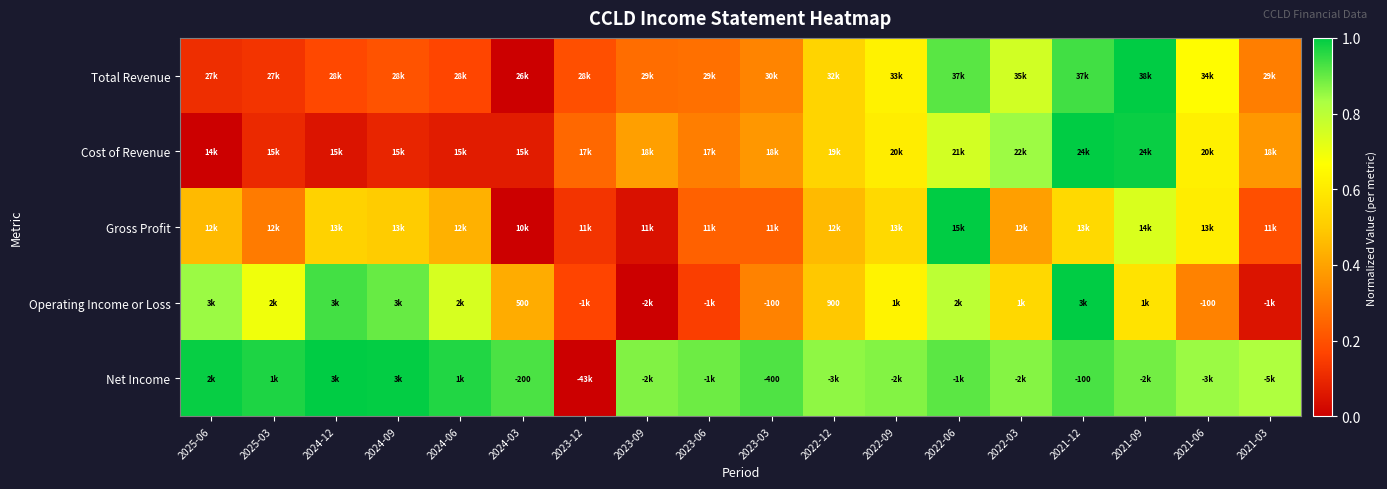

At which label does Net Income reach its peak?

2024-12